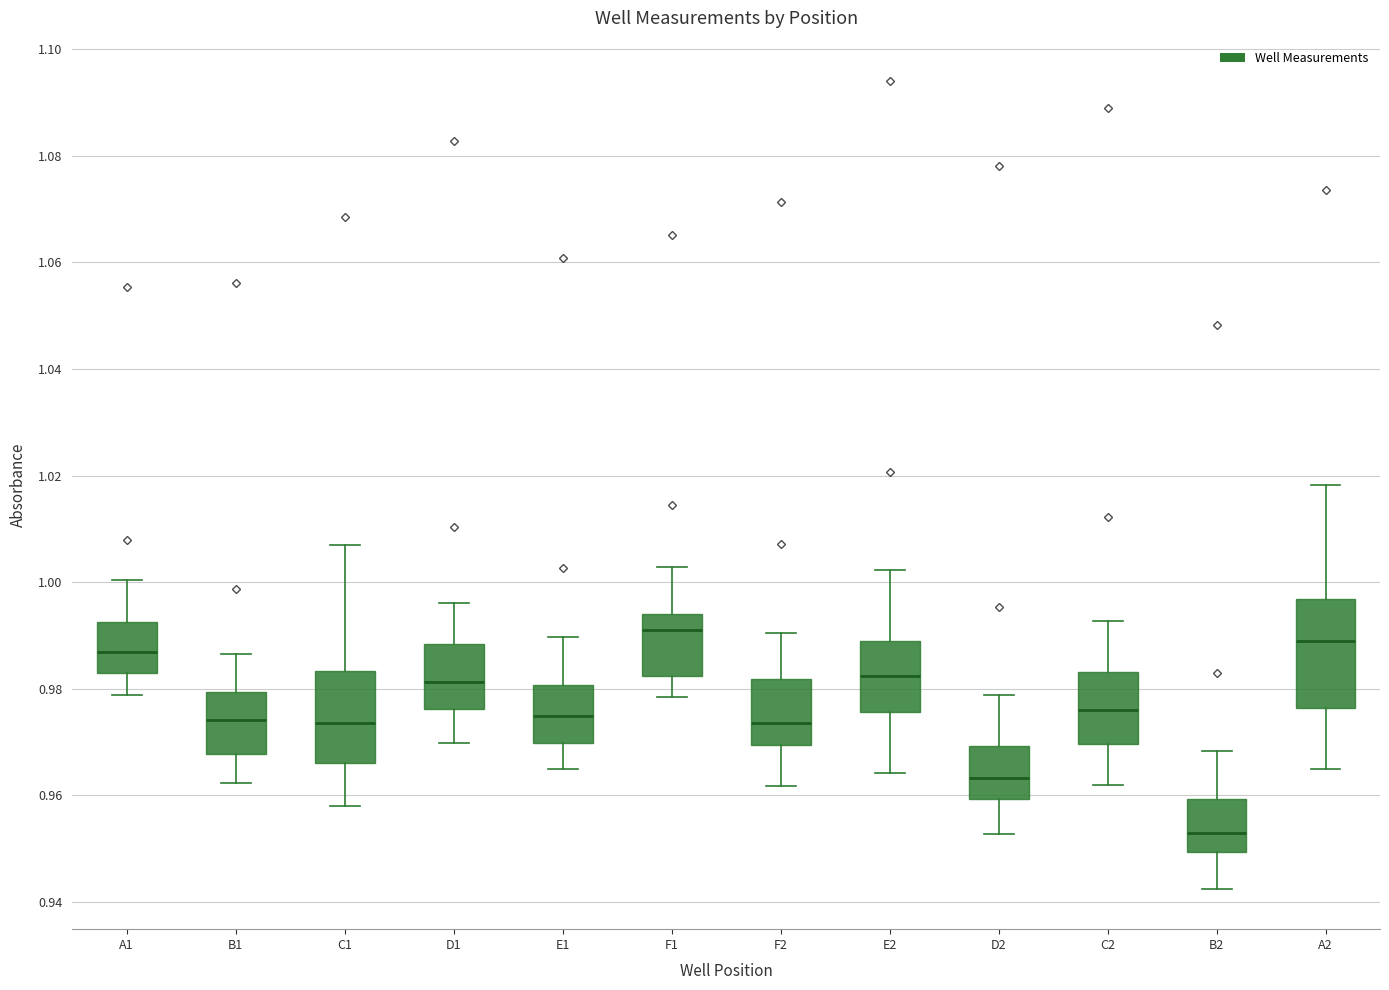

Reading left to right, transcribe this box plot: for each box, give where its median line is, the range the box spans, and where its two whiskers end, as read against the y-axis. The values are not printed on the chart, so give them approximately, as read against the axis.

A1: median 0.986, box 0.984 to 0.992, whiskers 0.978 to 1.000
B1: median 0.974, box 0.968 to 0.980, whiskers 0.962 to 0.986
C1: median 0.974, box 0.966 to 0.984, whiskers 0.958 to 1.008
D1: median 0.982, box 0.976 to 0.988, whiskers 0.970 to 0.996
E1: median 0.974, box 0.970 to 0.980, whiskers 0.964 to 0.990
F1: median 0.990, box 0.982 to 0.994, whiskers 0.978 to 1.002
F2: median 0.974, box 0.970 to 0.982, whiskers 0.962 to 0.990
E2: median 0.982, box 0.976 to 0.990, whiskers 0.964 to 1.002
D2: median 0.964, box 0.960 to 0.970, whiskers 0.952 to 0.978
C2: median 0.976, box 0.970 to 0.984, whiskers 0.962 to 0.992
B2: median 0.952, box 0.950 to 0.960, whiskers 0.942 to 0.968
A2: median 0.988, box 0.976 to 0.996, whiskers 0.964 to 1.018